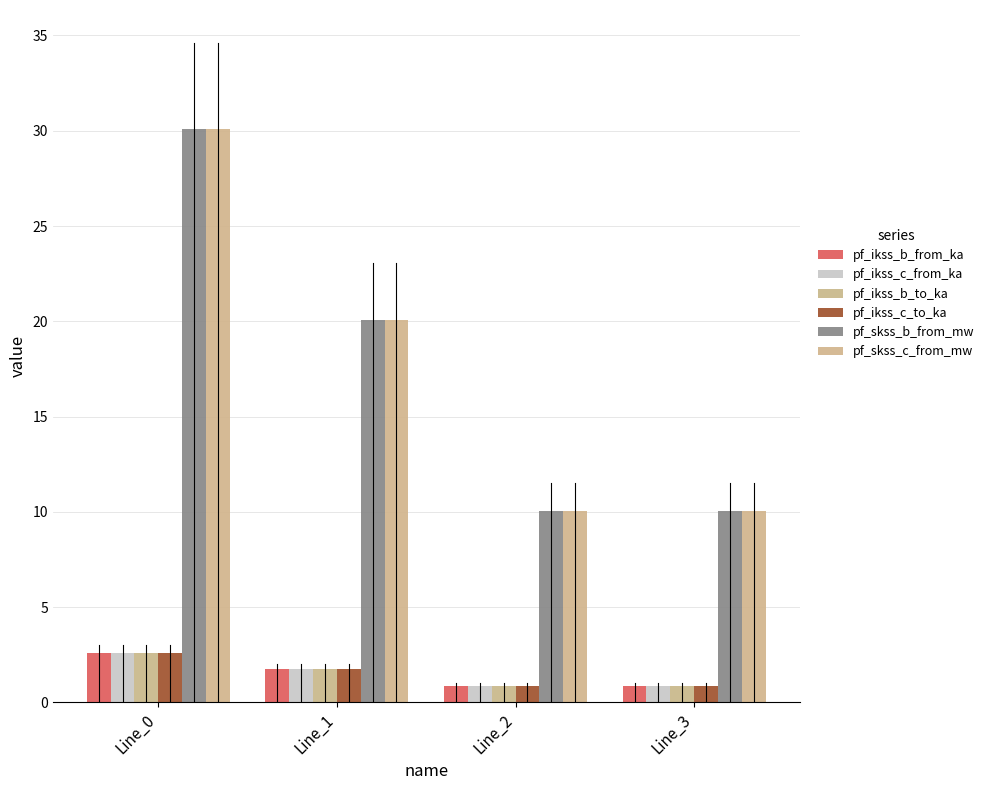

Reading left to right, extract all data points from this chart.

pf_ikss_b_from_ka: 2.6	1.7	0.9	0.9
pf_ikss_c_from_ka: 2.6	1.7	0.9	0.9
pf_ikss_b_to_ka: 2.6	1.7	0.9	0.9
pf_ikss_c_to_ka: 2.6	1.7	0.9	0.9
pf_skss_b_from_mw: 30.1	20.1	10.0	10.0
pf_skss_c_from_mw: 30.1	20.1	10.0	10.0